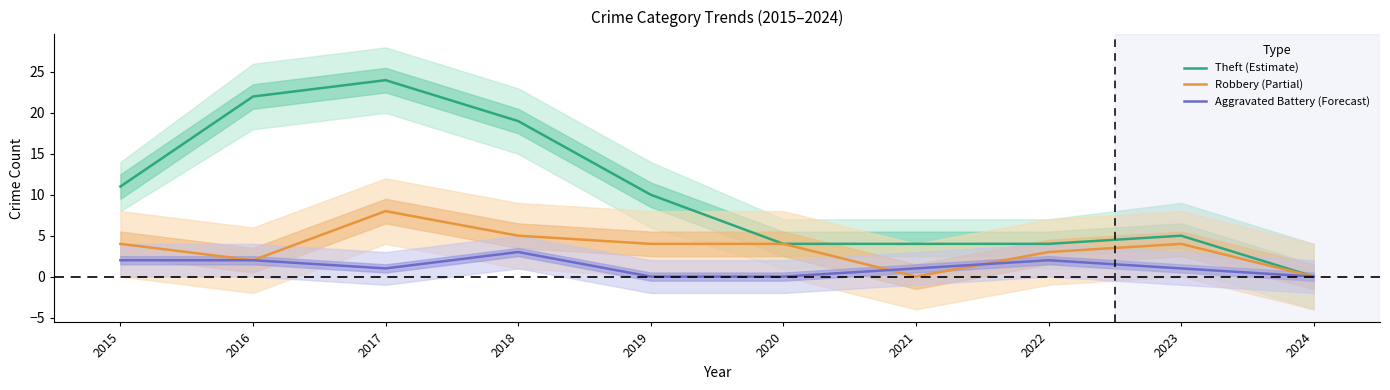

At which category does Robbery (Partial) reach its first local valley?

2016